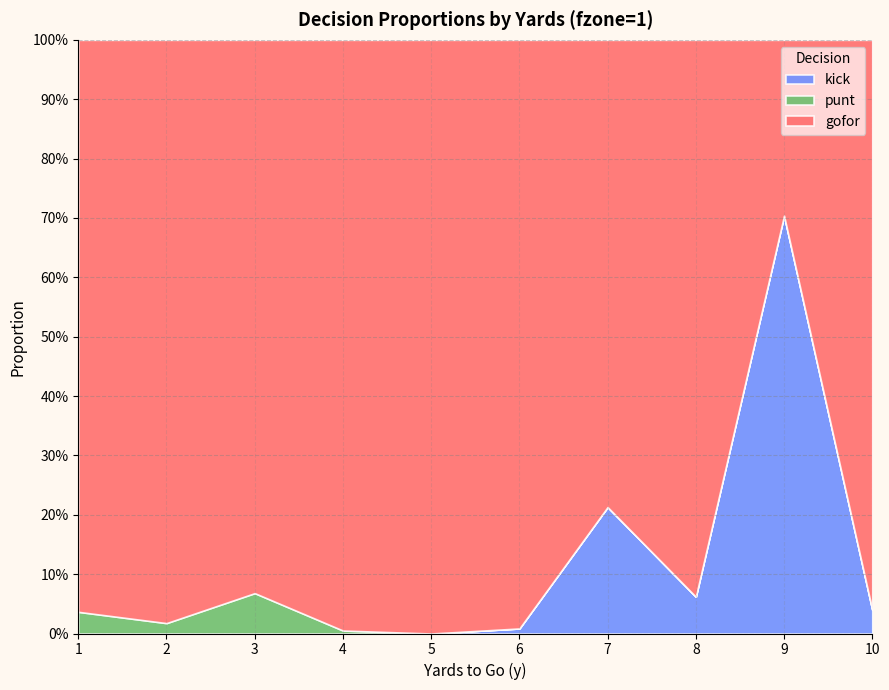

Does the chart have visible grid lines?

Yes